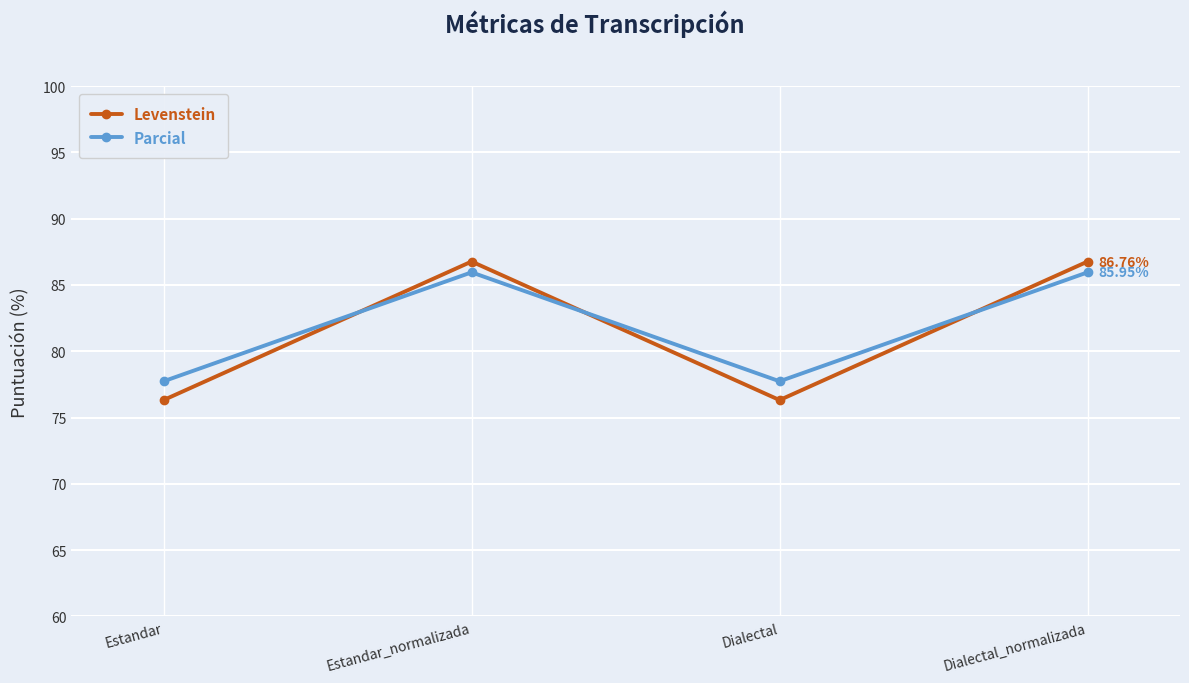

What is the difference between the maximum and minimum values in the Parcial series?

8.2